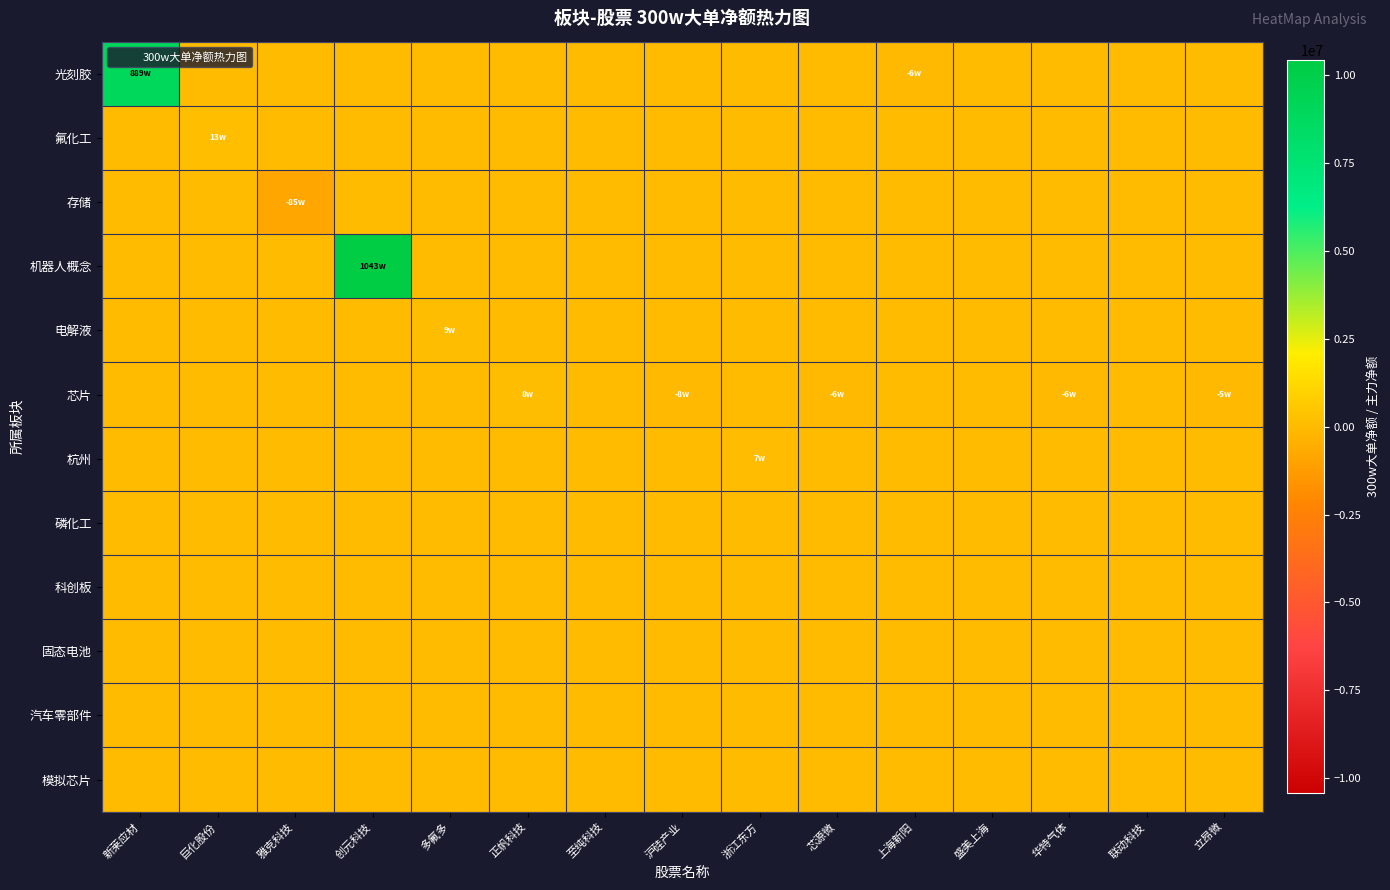

Which has a higher value, 雅克科技 or 浙江东方?

雅克科技